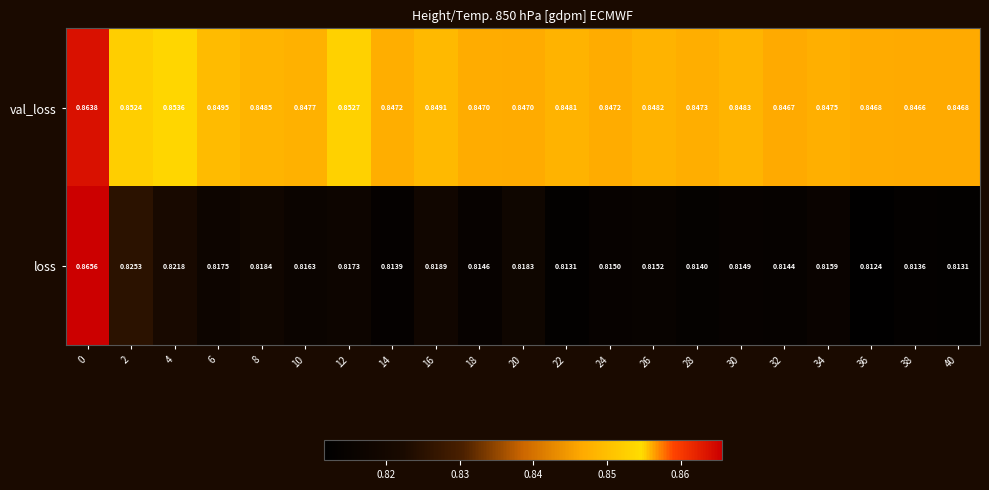

Rank the series at 38 from highest to lowest value.

val_loss, loss